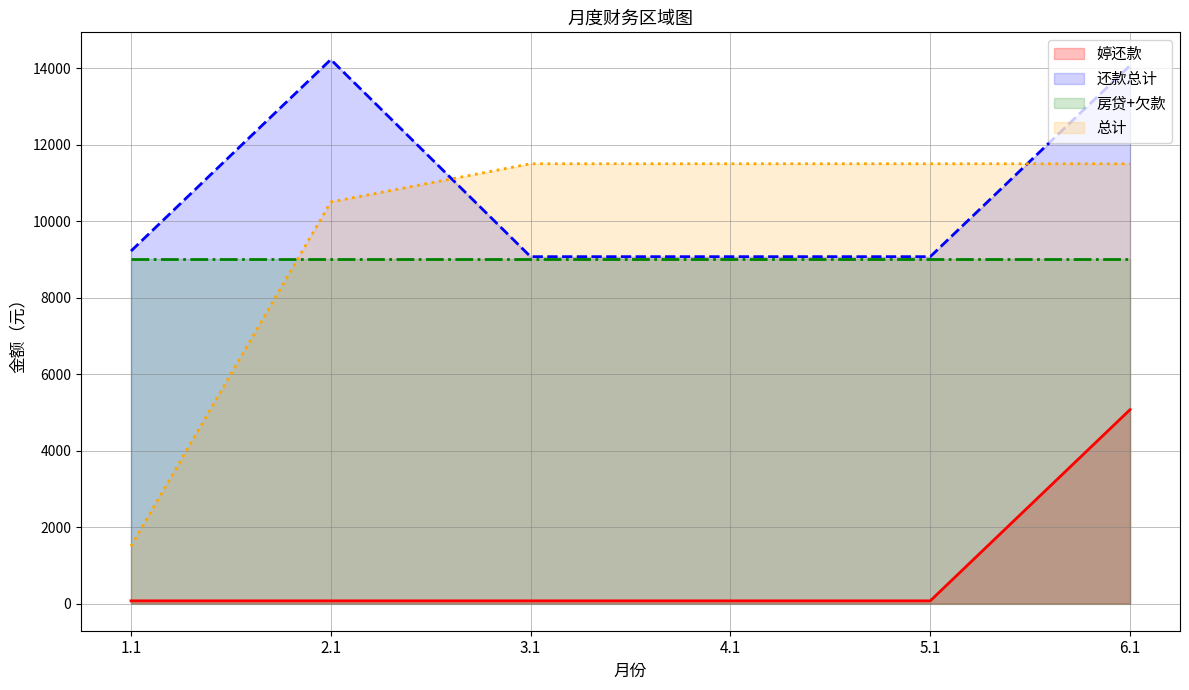

What is the total value across all series at 6.1?

39640.0